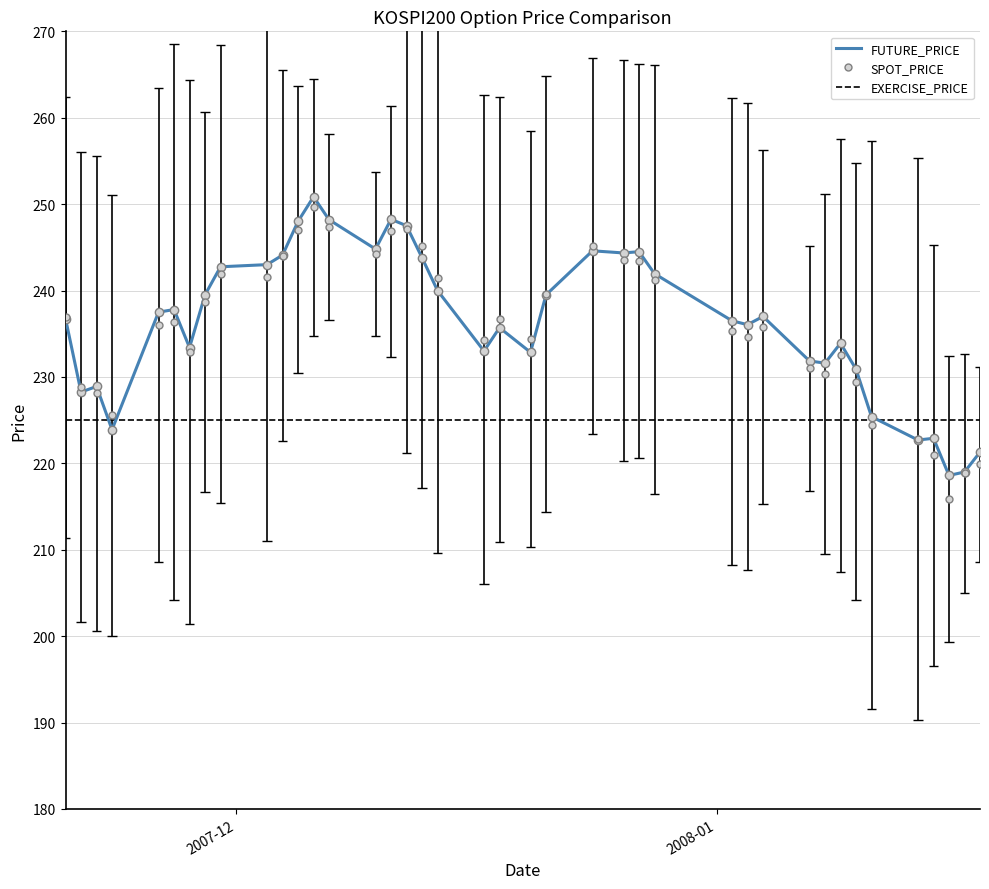

Rank the series by their maximum value, from lowest to highest.

EXERCISE_PRICE, SPOT_PRICE, FUTURE_PRICE